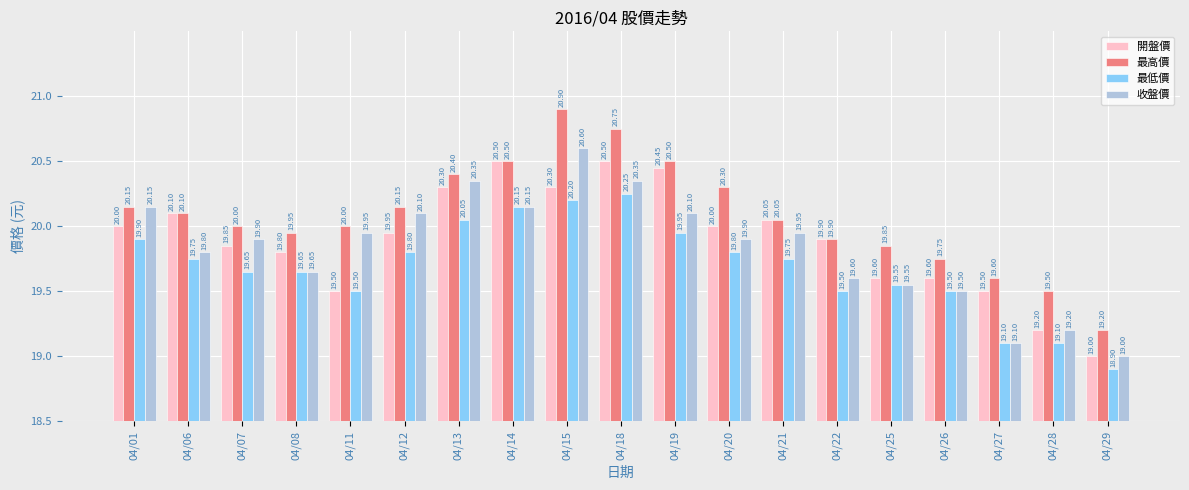

What is the total value across all series at 04/07?

79.4